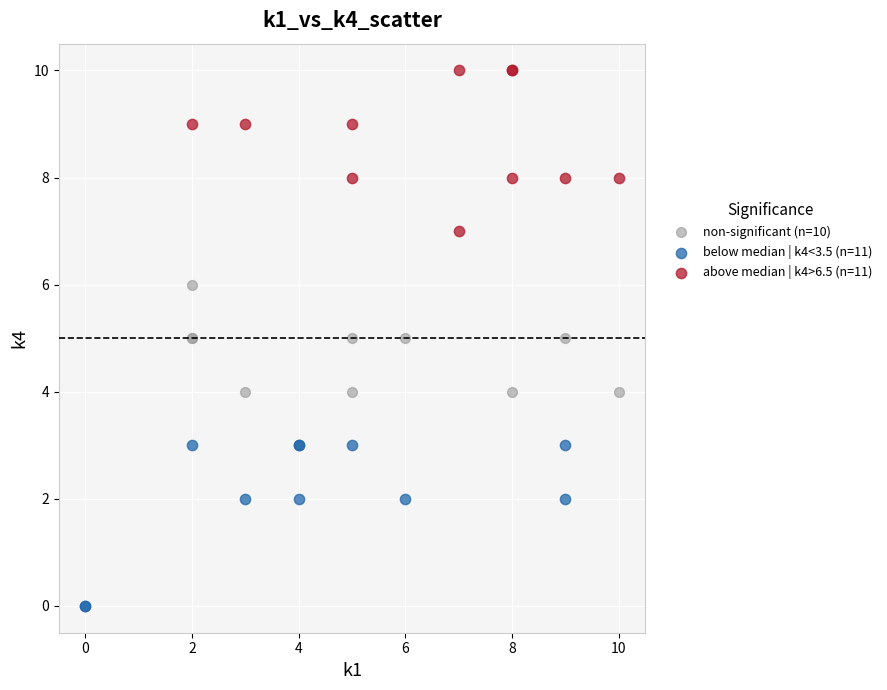

Which series contains the highest Y value?

above median | k4>6.5 (n=11)